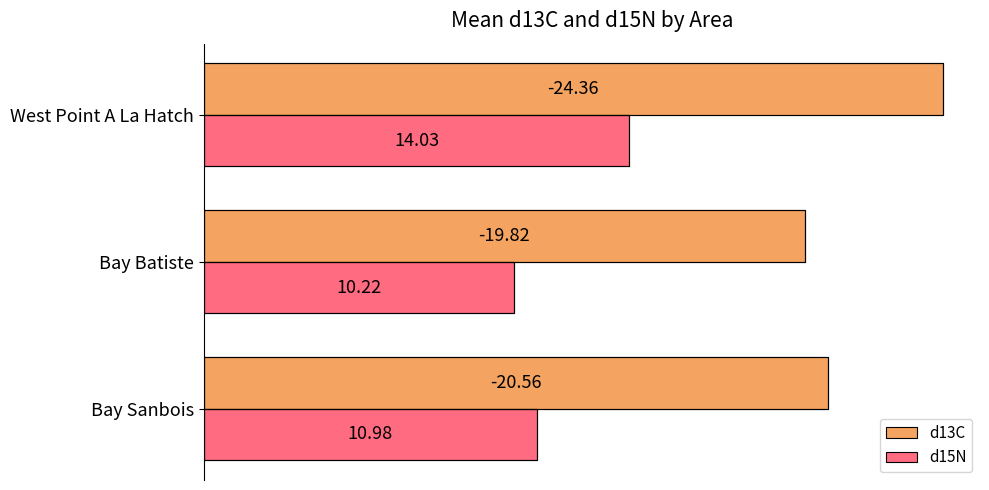

Between Bay Sanbois and Bay Batiste, which series saw the biggest shift?

d15N